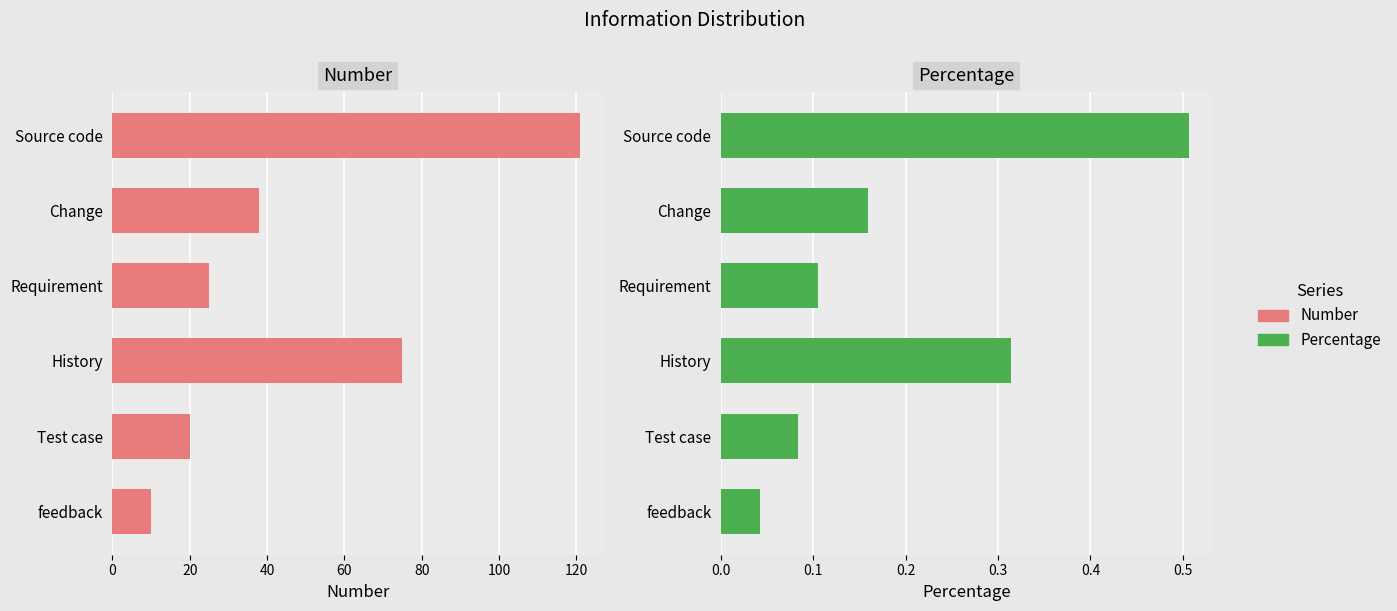

At how many categories does at least one series exceed 104?

1